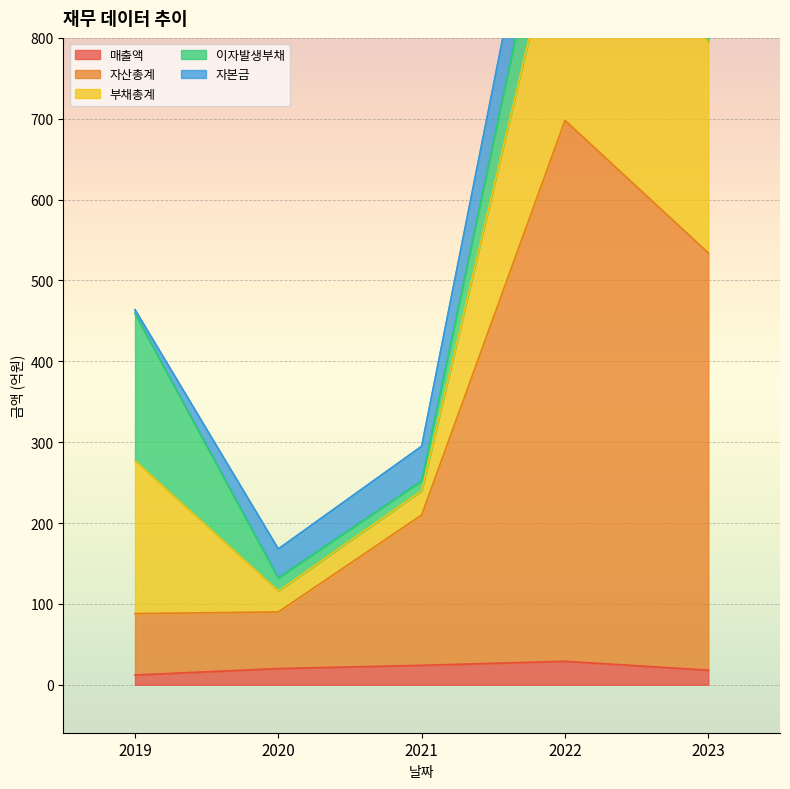

What are all the series names shown in the legend?

매출액, 자산총계, 부채총계, 이자발생부채, 자본금